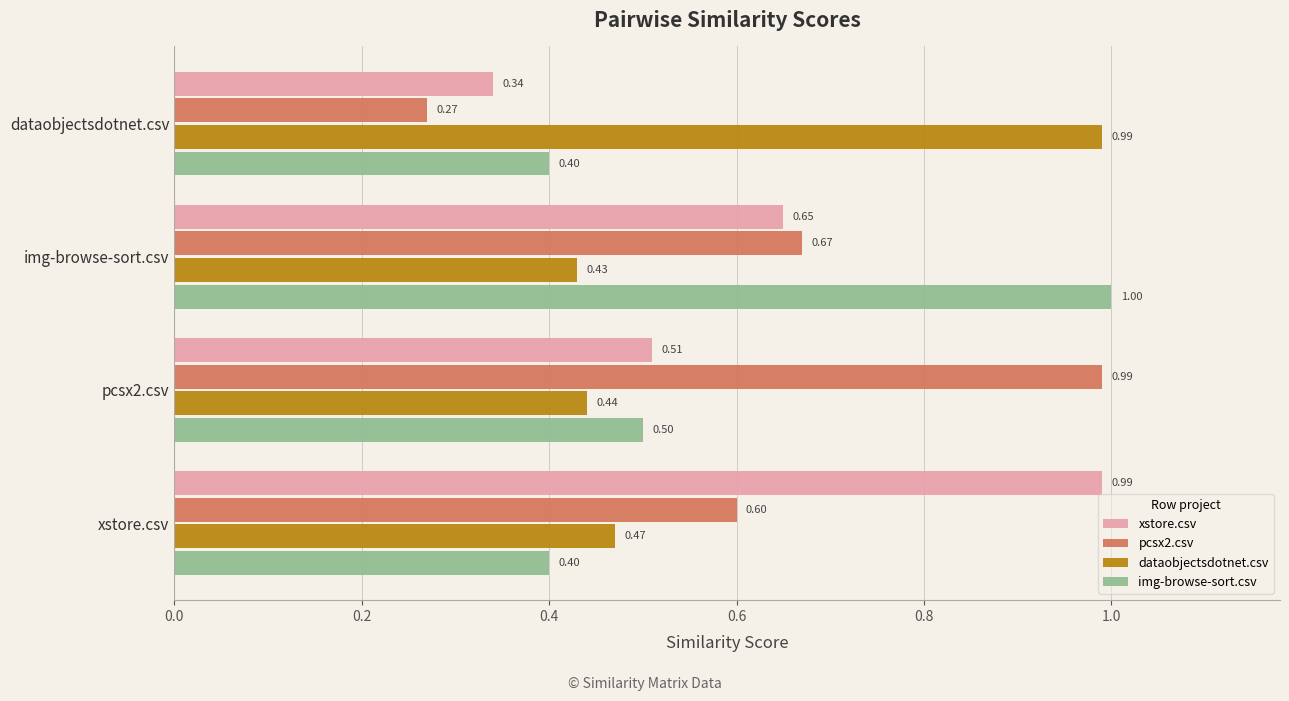

What is the average value of the img-browse-sort.csv series?

0.6